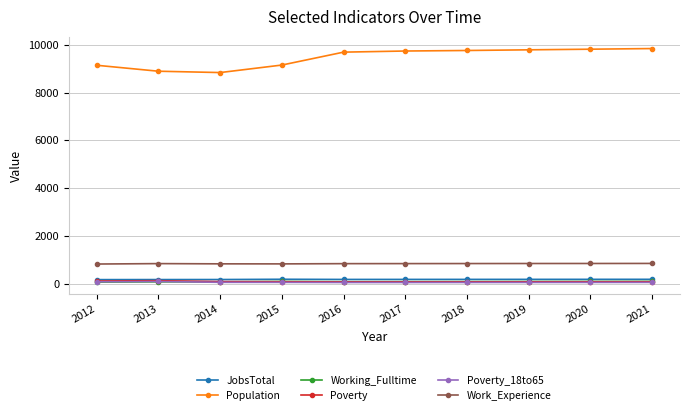

Does the chart have visible grid lines?

Yes